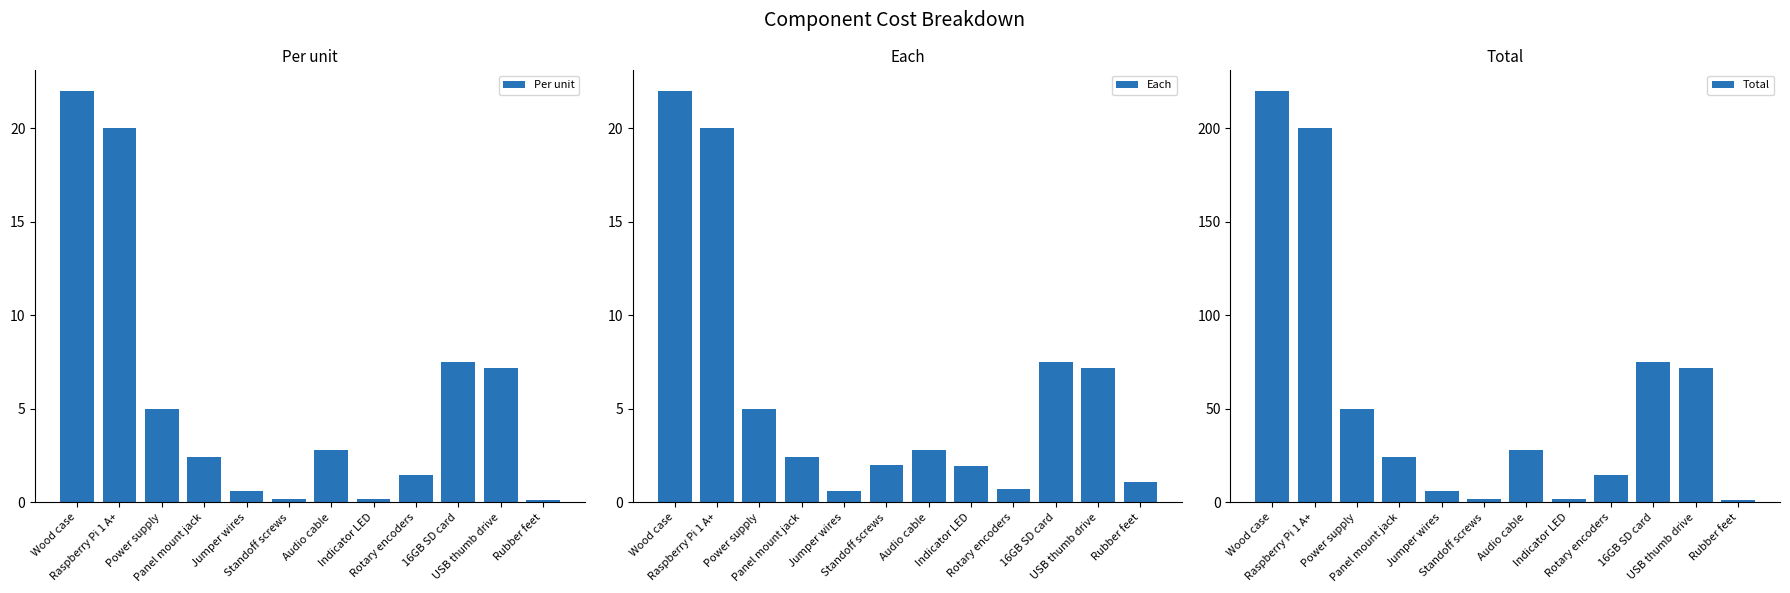

What is the average value of the Per unit series?

5.8